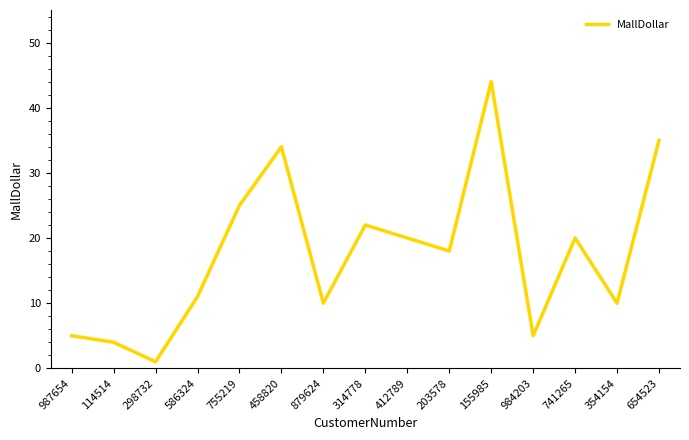

Reading right to left, what are all the values shown in this chart?

654523=35	354154=10	741265=20	984203=5	155985=44	203578=18	412789=20	314778=22	879624=10	458820=34	755219=25	586324=11	298732=1	114514=4	987654=5